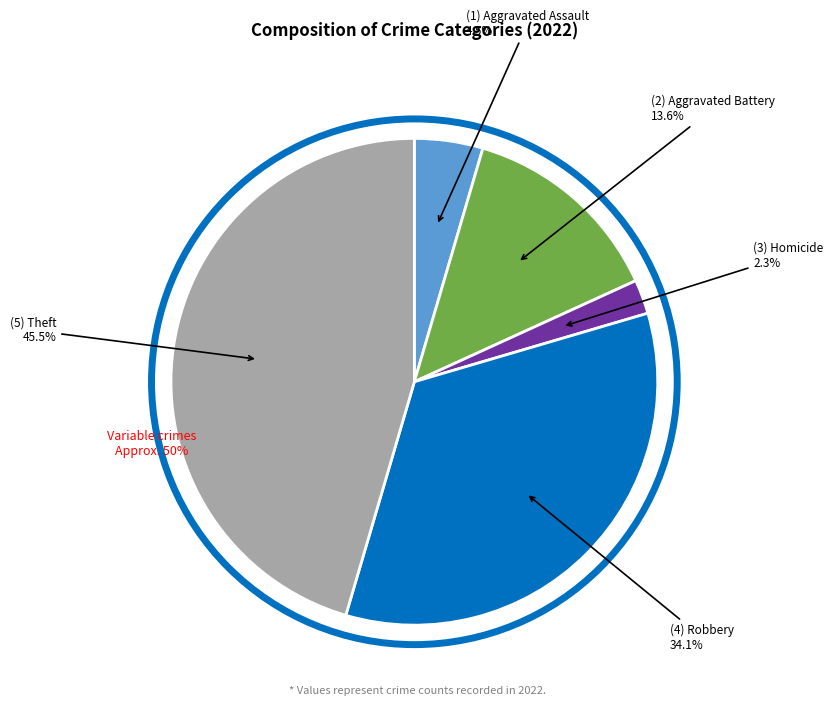

Is there any slice that represents more than half of the pie?

No